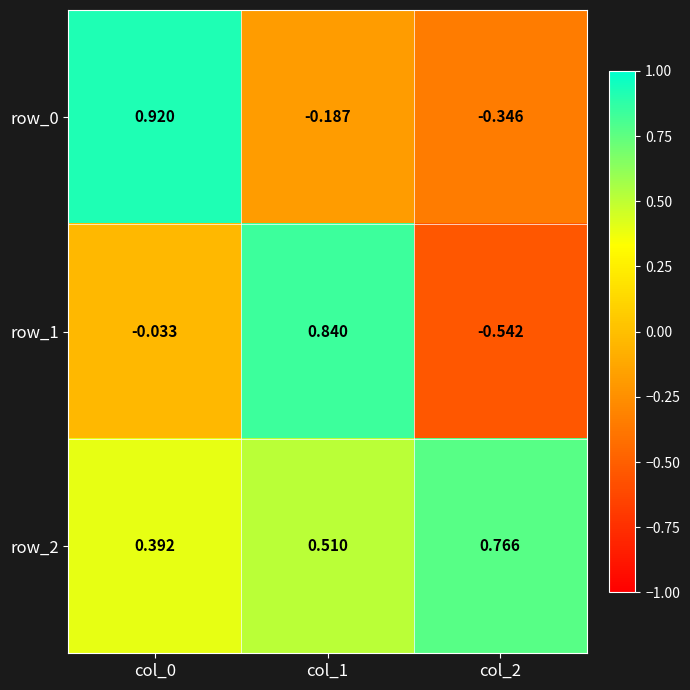

What is the sum of the row_0 values at col_0 and col_2?

0.6